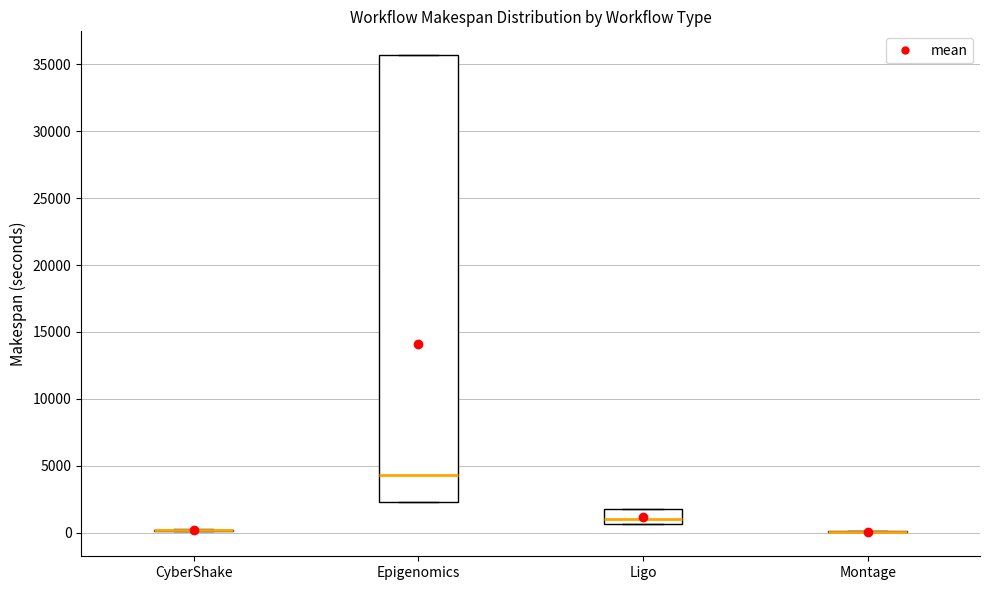

Which box is the tallest, from its lower edge to its upper edge?

Epigenomics